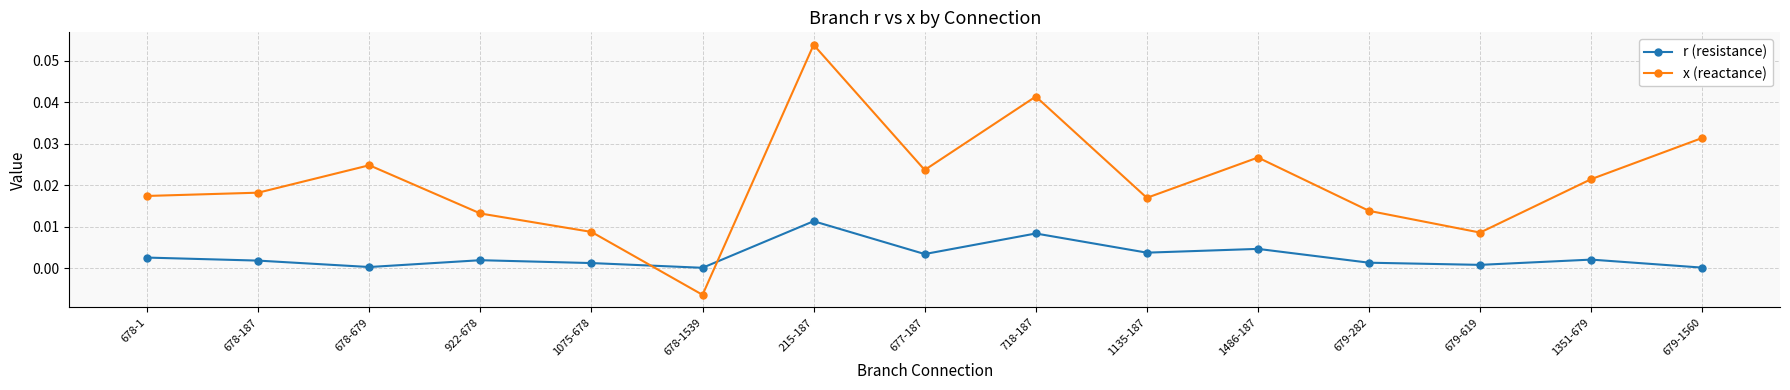

True or false: r (resistance) has a value of 0.0 at 1135-187.

True